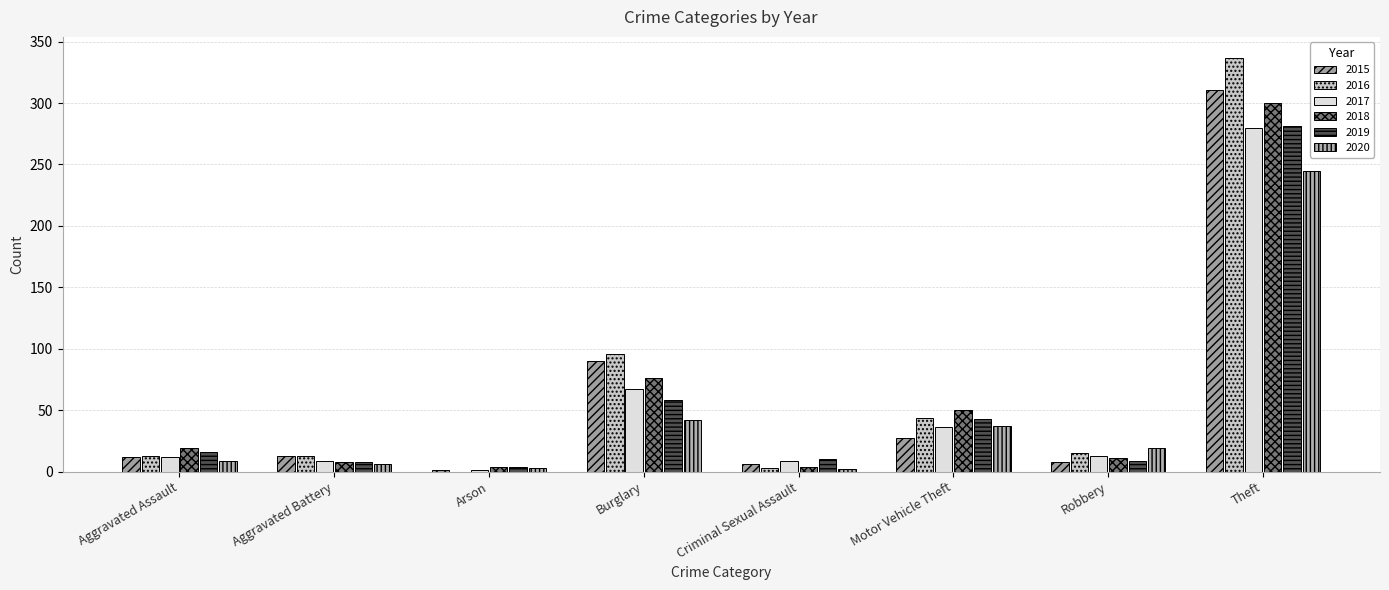

Read the 2017 value at Burglary, to the nearest 5.

65